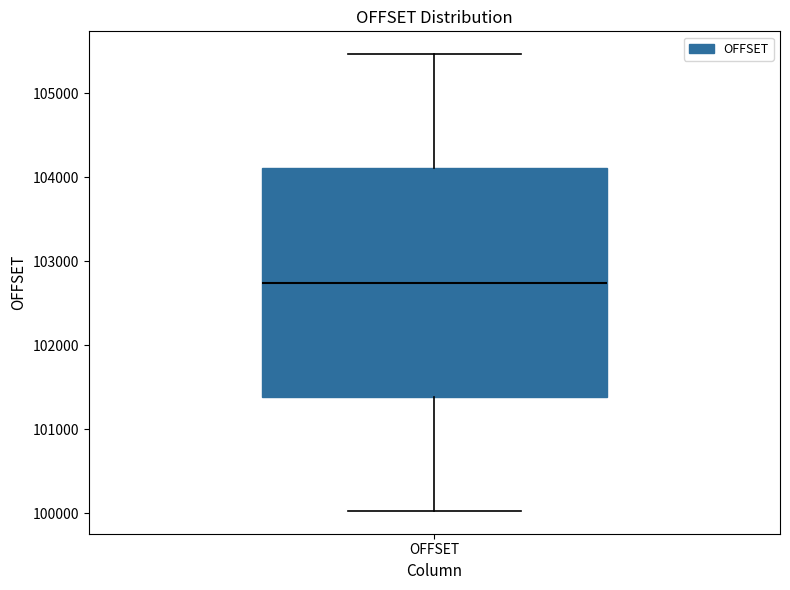

Read this box plot against the y-axis: the position of the median line, the range covered by the box, and the ends of both whiskers. The values are not printed on the chart, so give them approximately, as read against the axis.

median 102700, box 101400 to 104100, whiskers 100000 to 105500